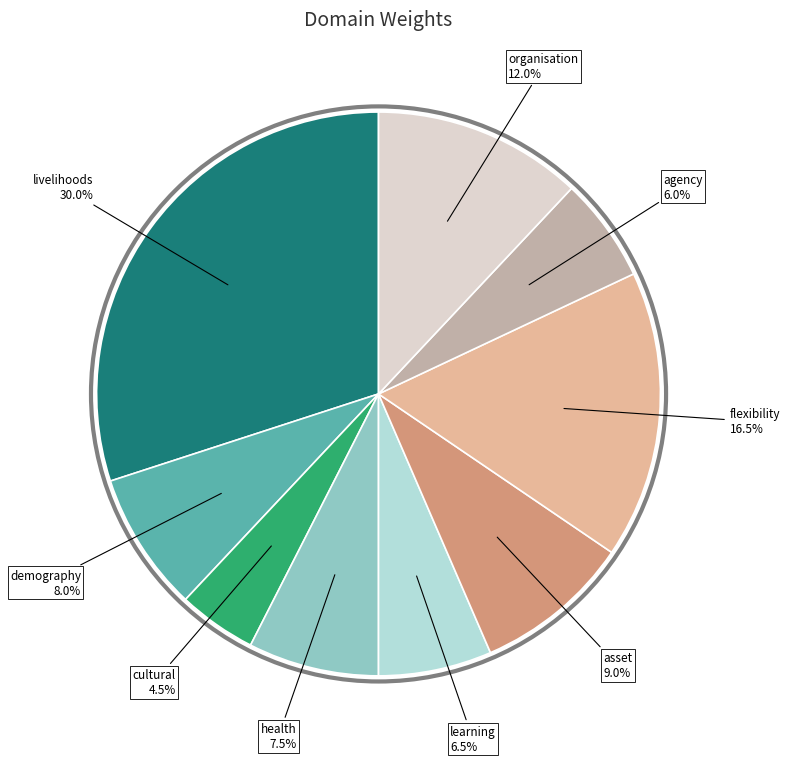

Does health represent more than half of the total?

No